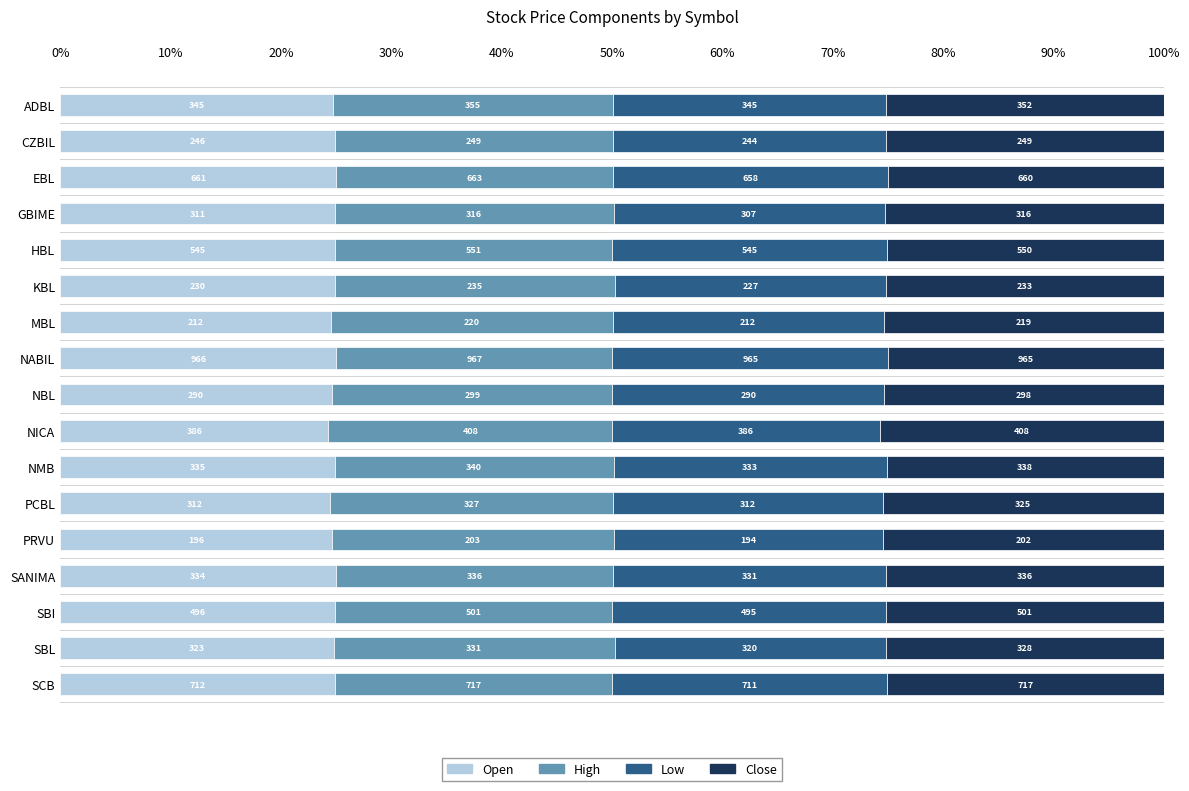

What are all the series names shown in the legend?

Open, High, Low, Close